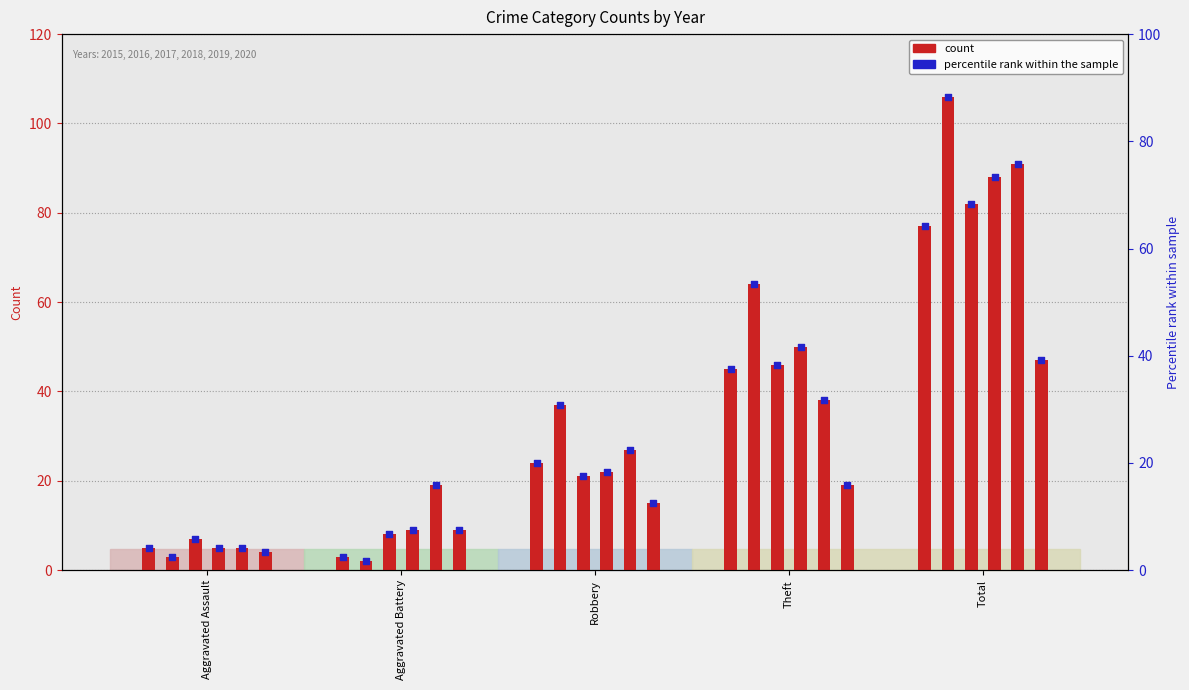

Is the value of 2018 at Total greater than the value of 2015 at Aggravated Assault?

Yes